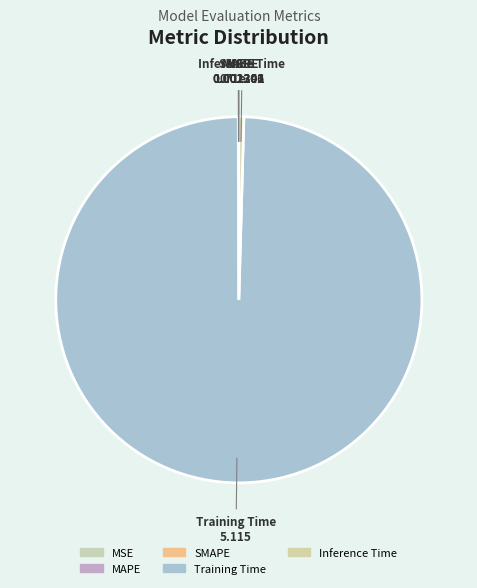

Which slice is the largest?

Training Time